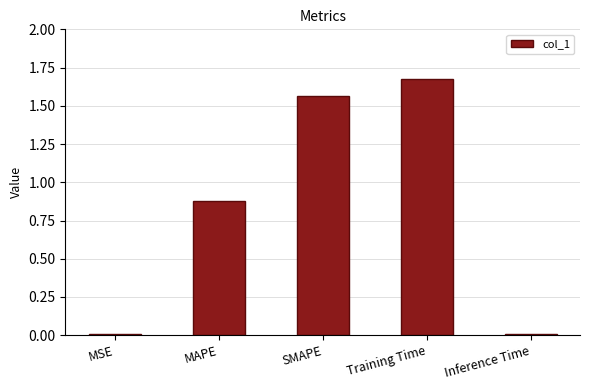

Which has a higher value, MAPE or MSE?

MAPE